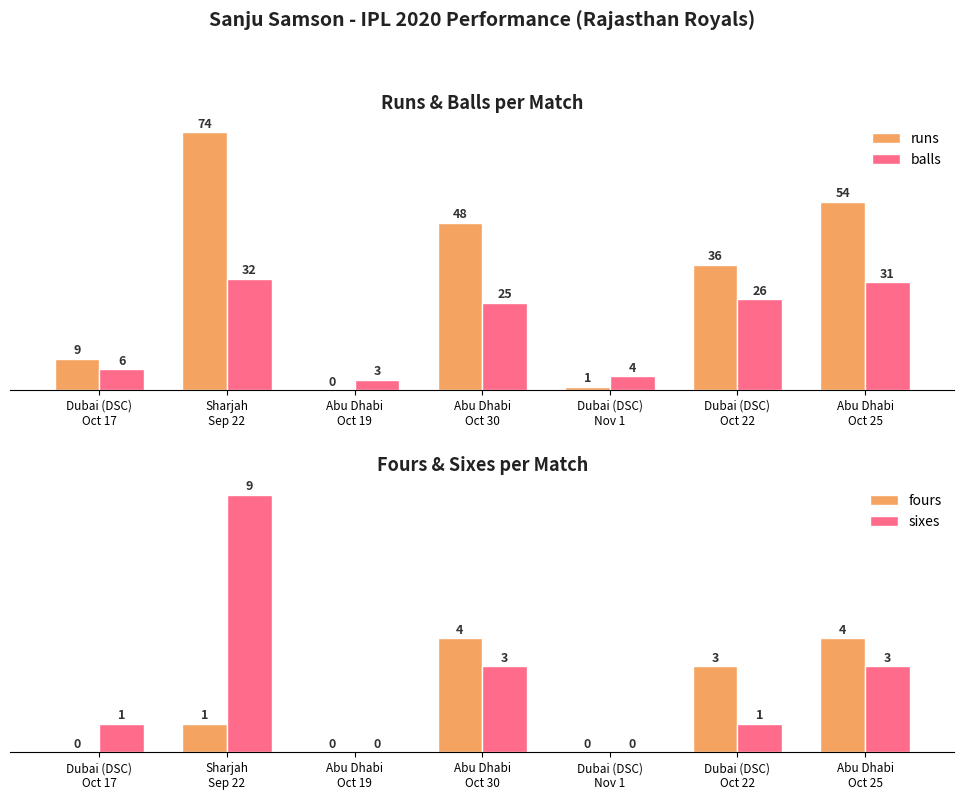

Count the number of data series in this chart.

4